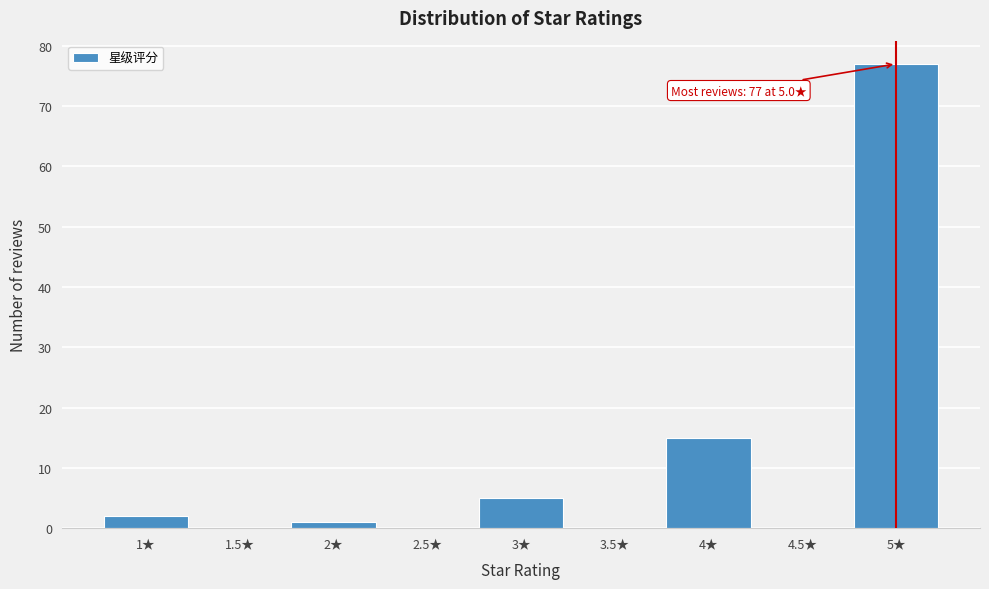

Over which range of the x-axis is the bar tallest?

4.75 to 5.25